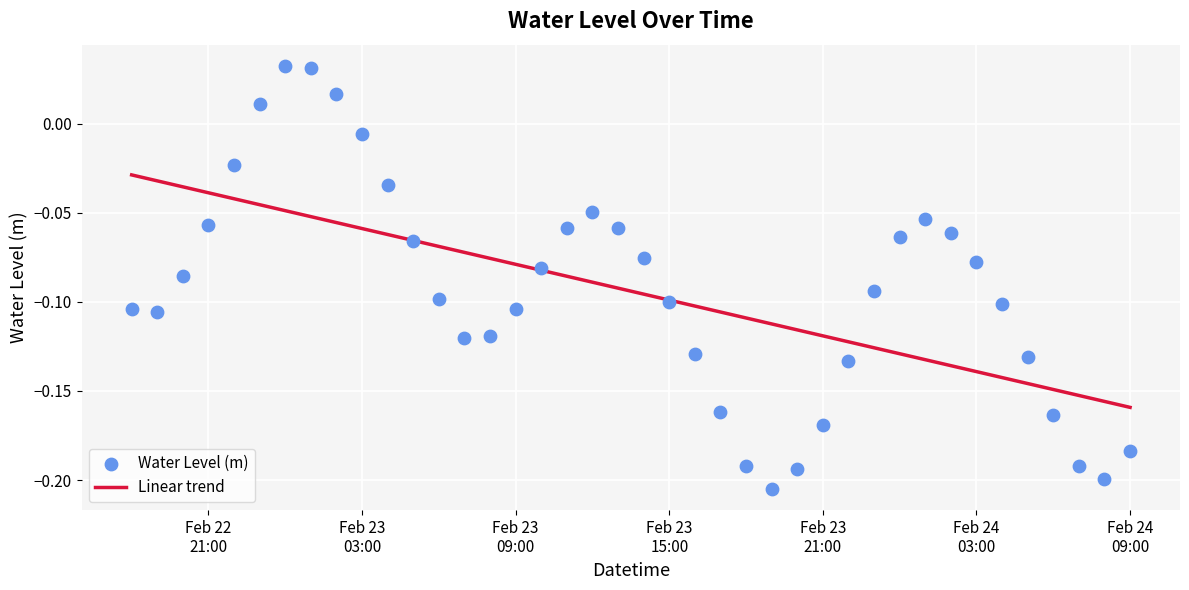

Is the value of Water Level (m) at 22 greater than the value of Linear trend at Feb 23
15:00?

No